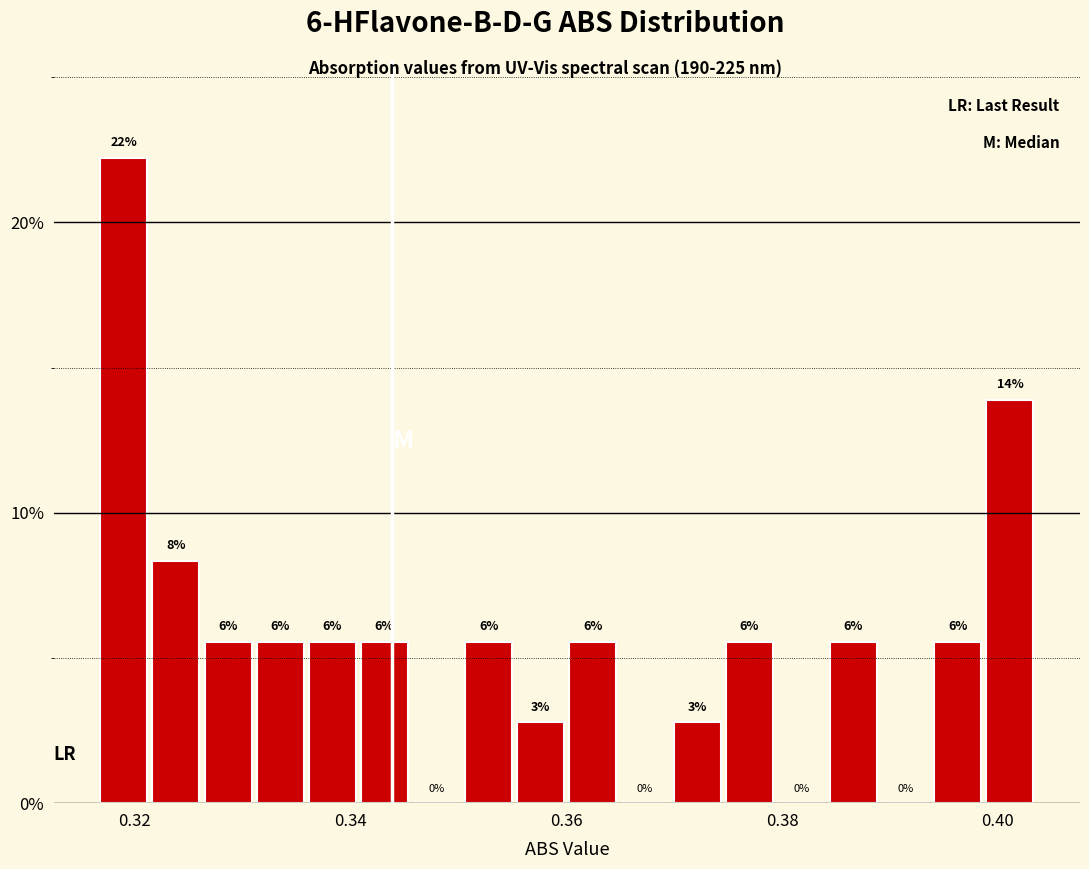

Read against the x-axis, roughly where is the centre of the tallest bar?

0.320